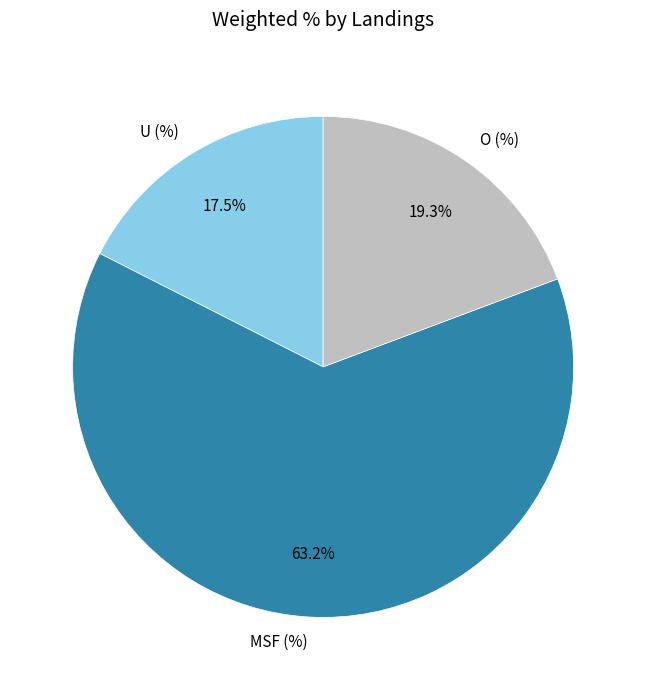

What portion of the pie excludes U (%)?

82.5%